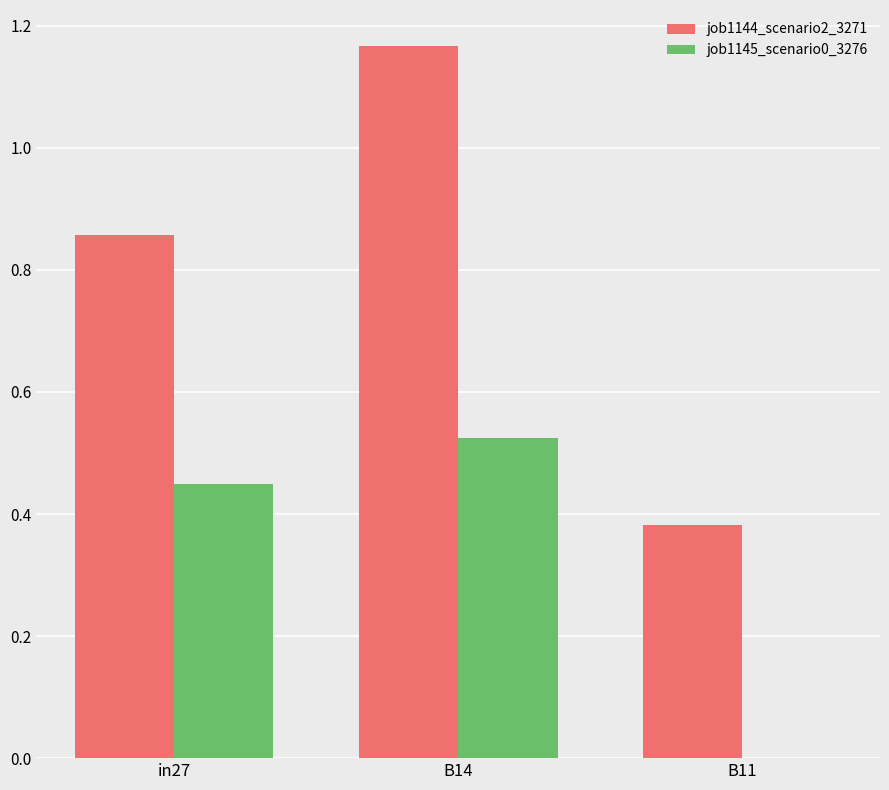

How many groups of bars are there?

3